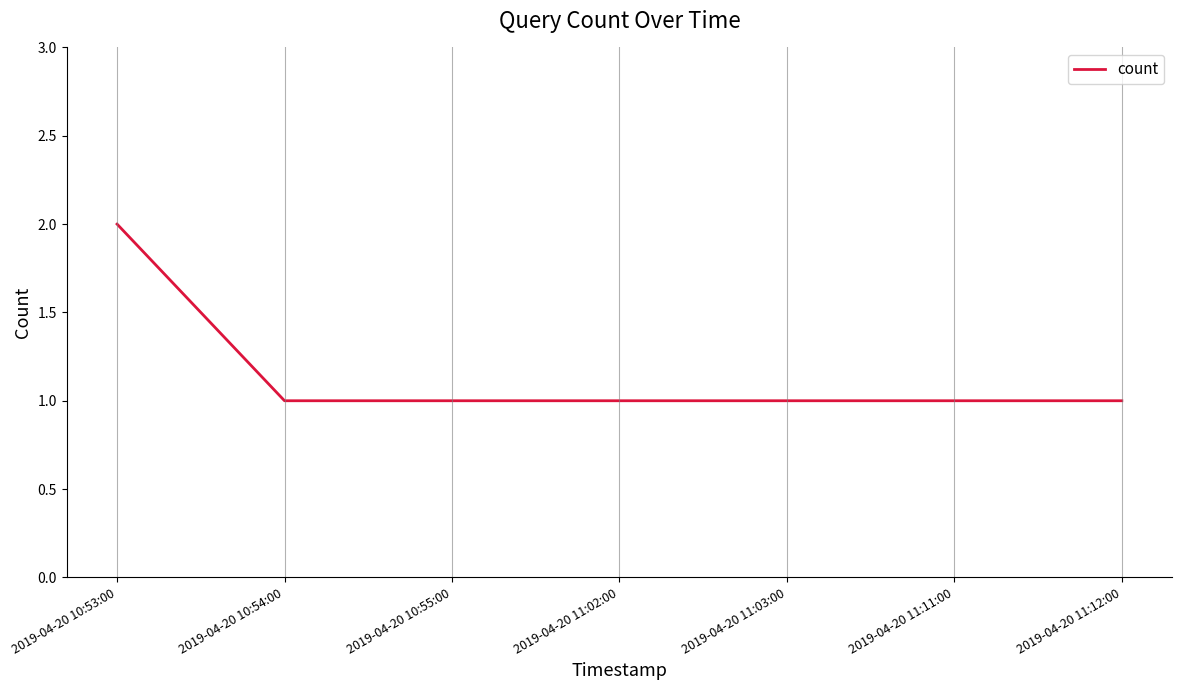

Between 2019-04-20 10:55:00 and 2019-04-20 10:53:00, which is larger?

2019-04-20 10:53:00